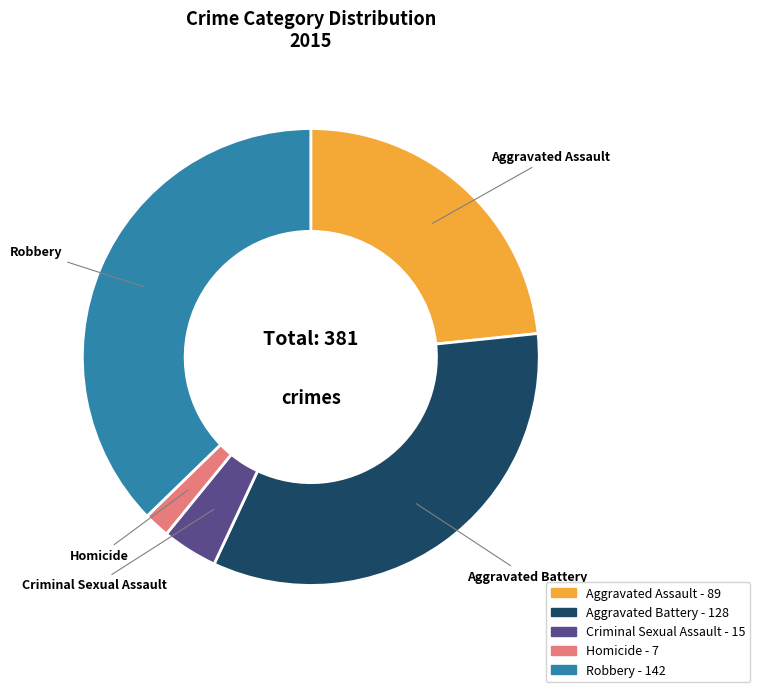

Does Aggravated Battery represent more than half of the total?

No